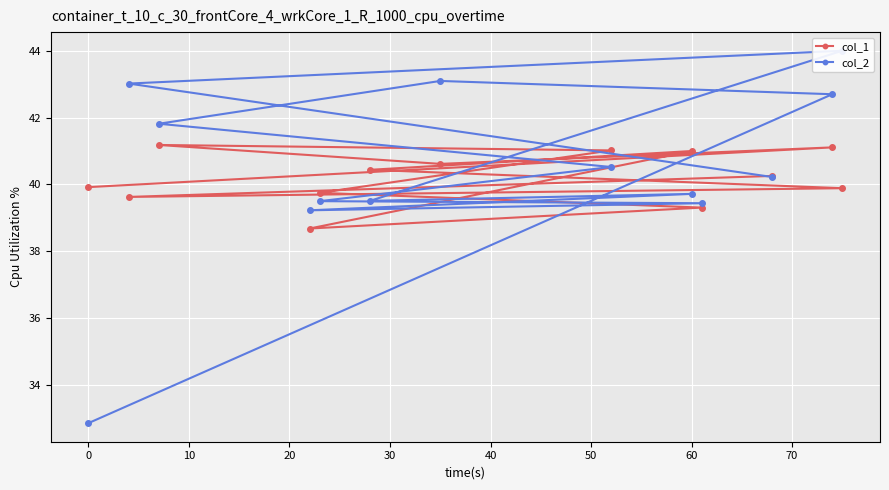

What is the lowest value of the col_1 series?

38.7